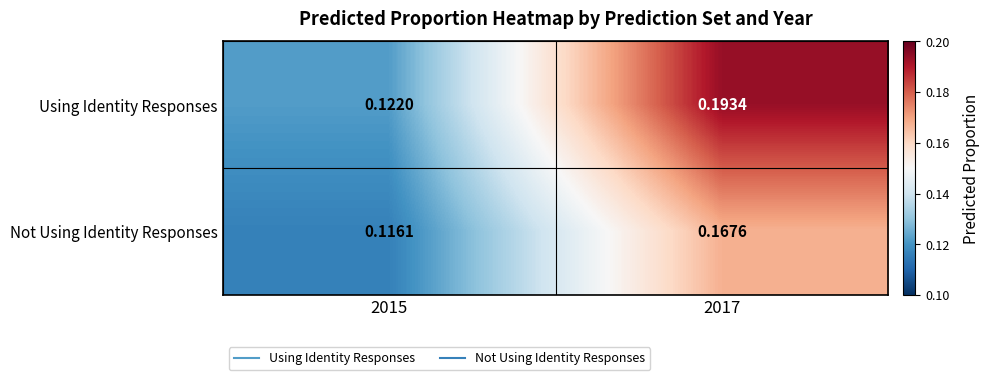

Which series has the largest range (max minus min)?

Using Identity Responses